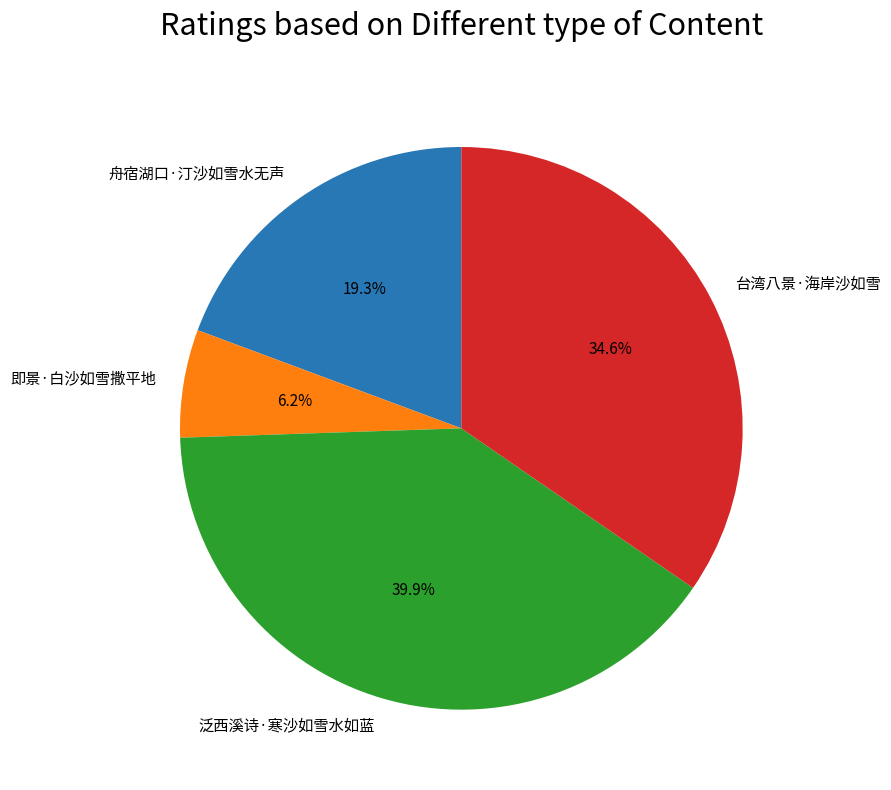

Which slice is the smallest?

即景·白沙如雪撒平地